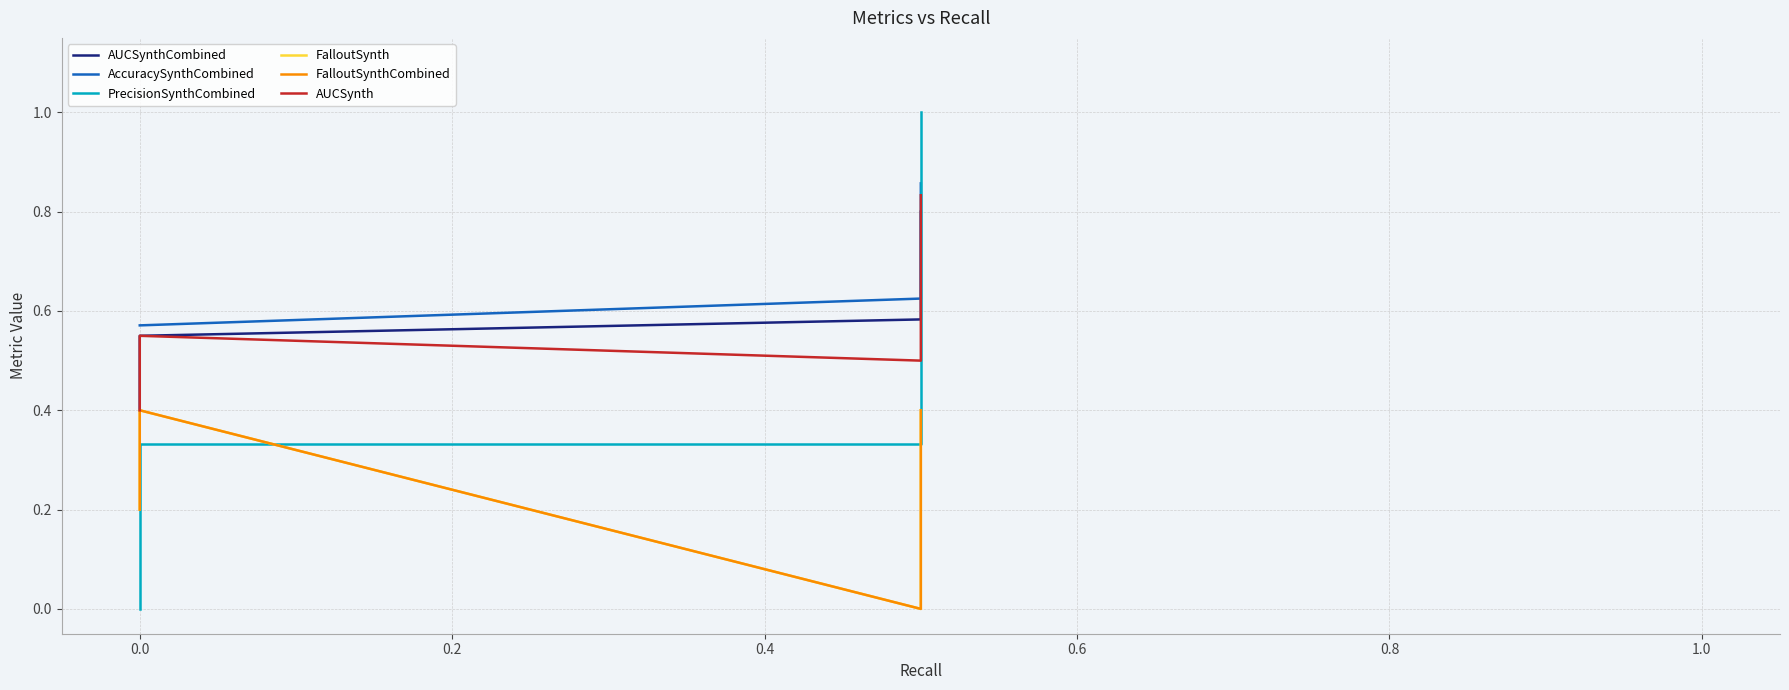

What is the sum of all FalloutSynth values?

1.3